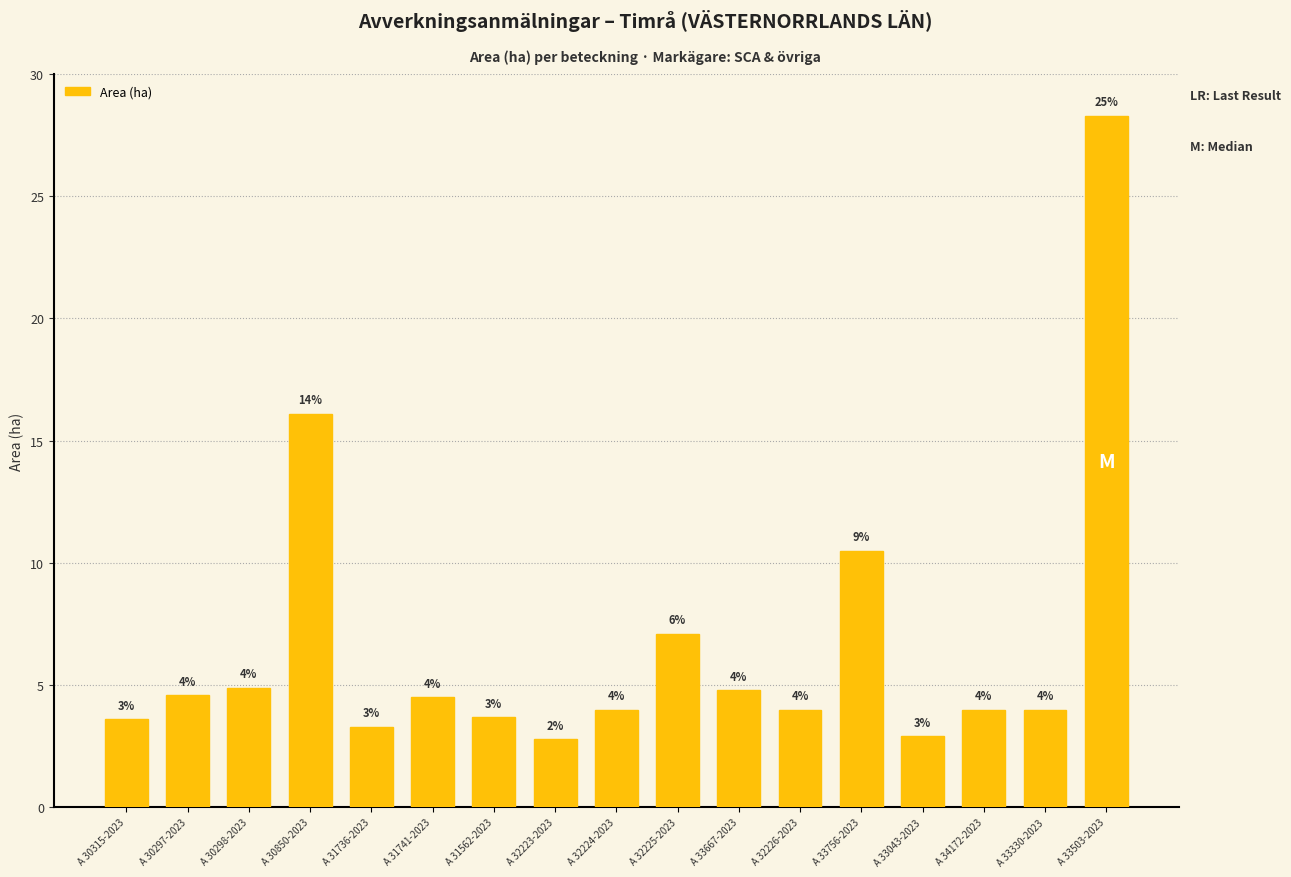

Between A 30297-2023 and A 32223-2023, which is larger?

A 30297-2023